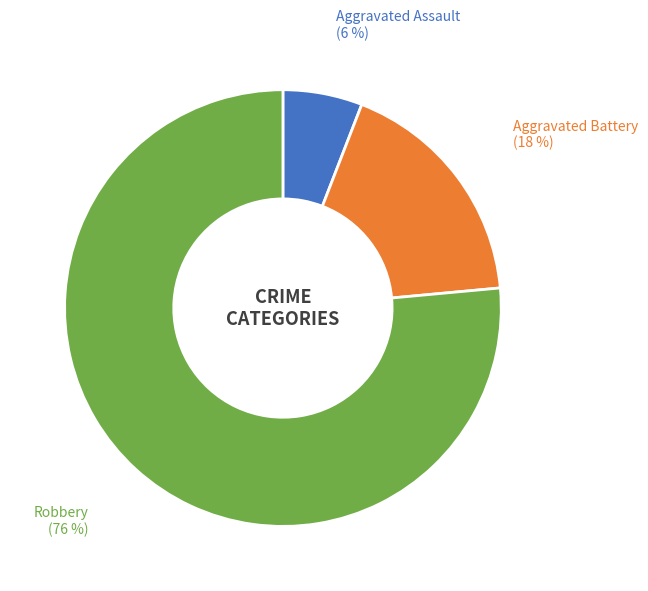

Is there a majority slice in this chart?

Yes